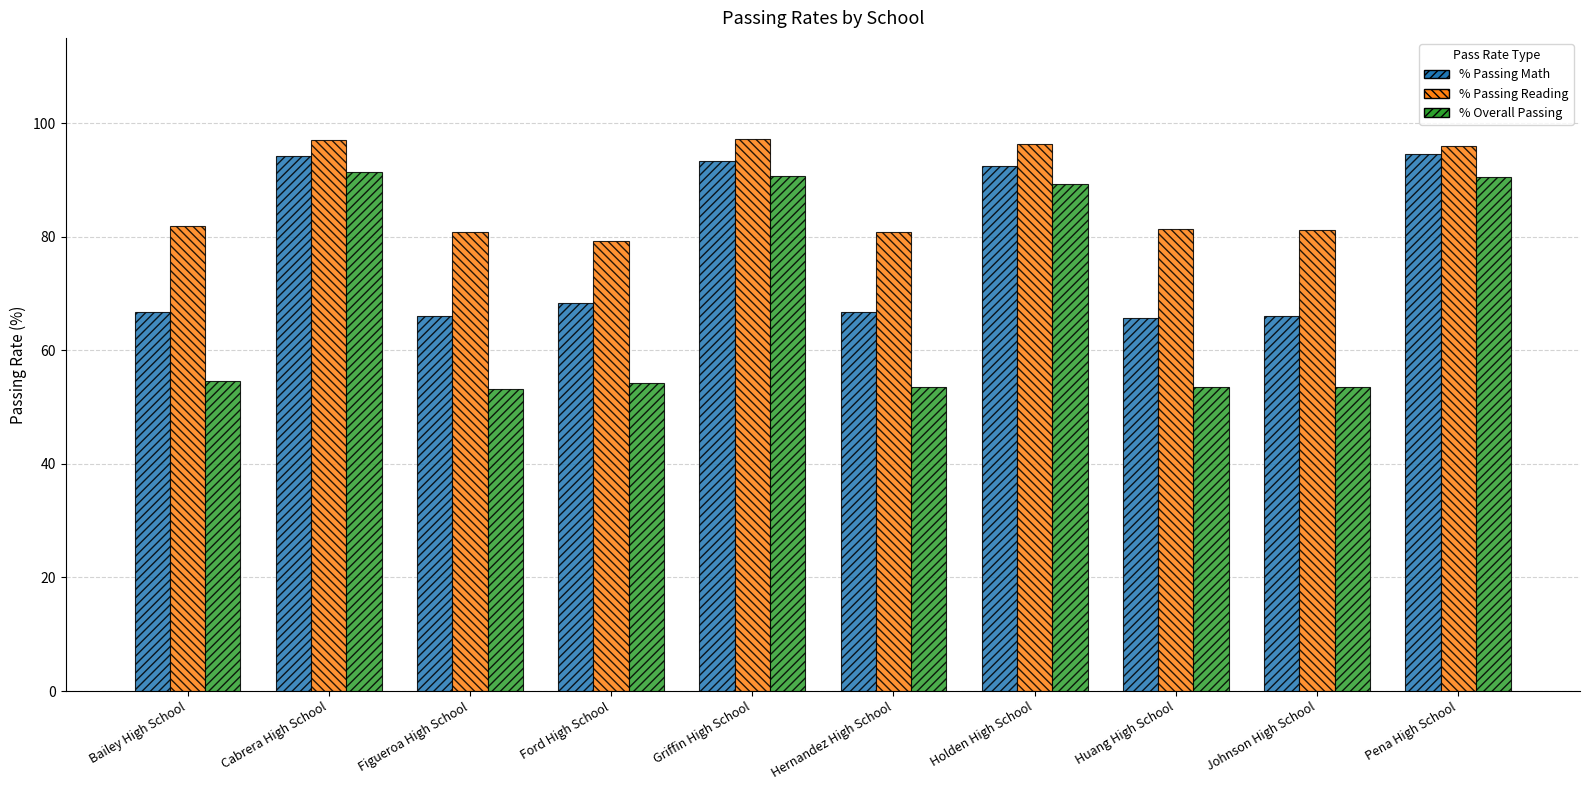

What position from the left is Griffin High School?

5